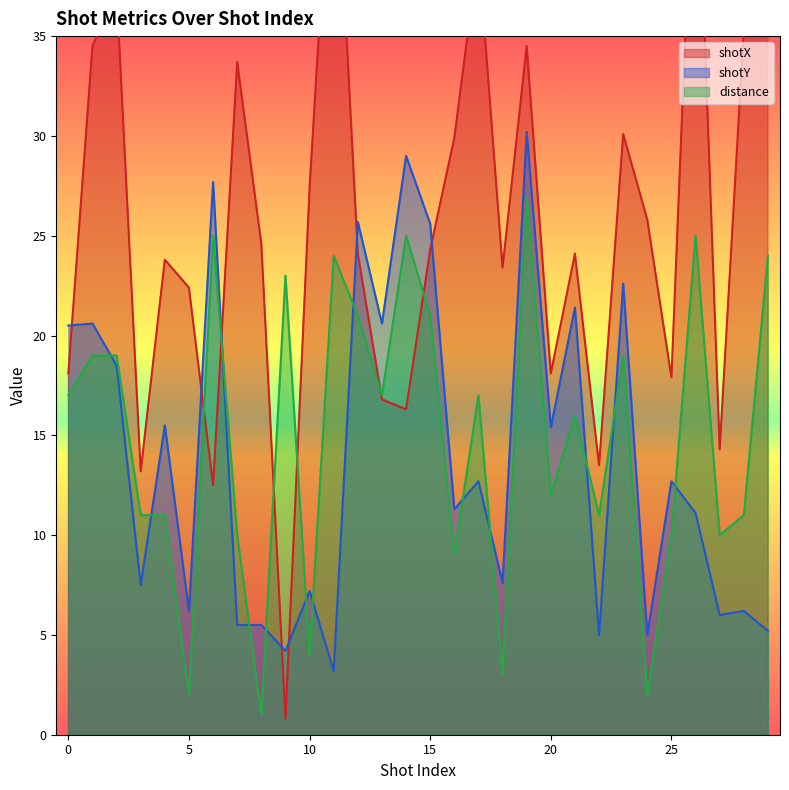

How many intersections are there between distance and shotX?

6